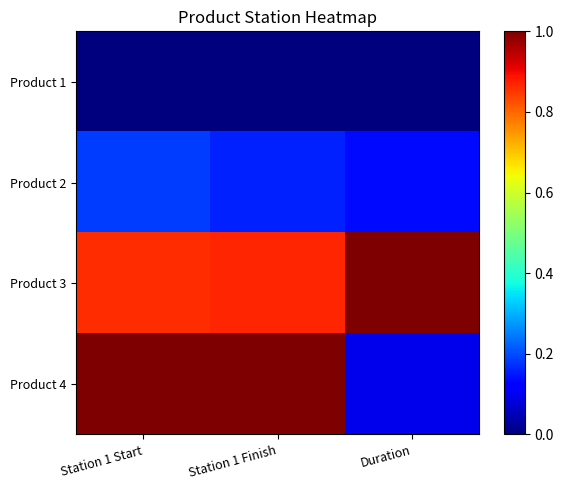

At which category is the sum across all series the highest?

Station 1 Start